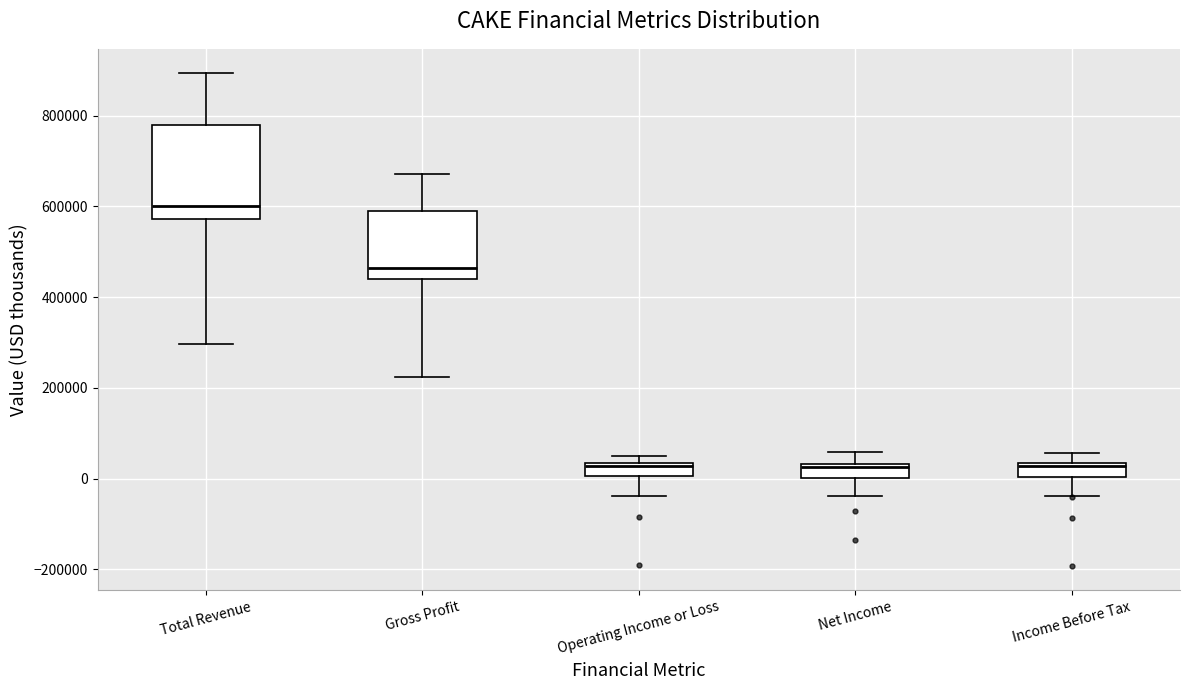

Where is the upper edge of the box for Net Income on the y-axis? The values are not printed on the chart, so give them approximately, as read against the axis.

40000